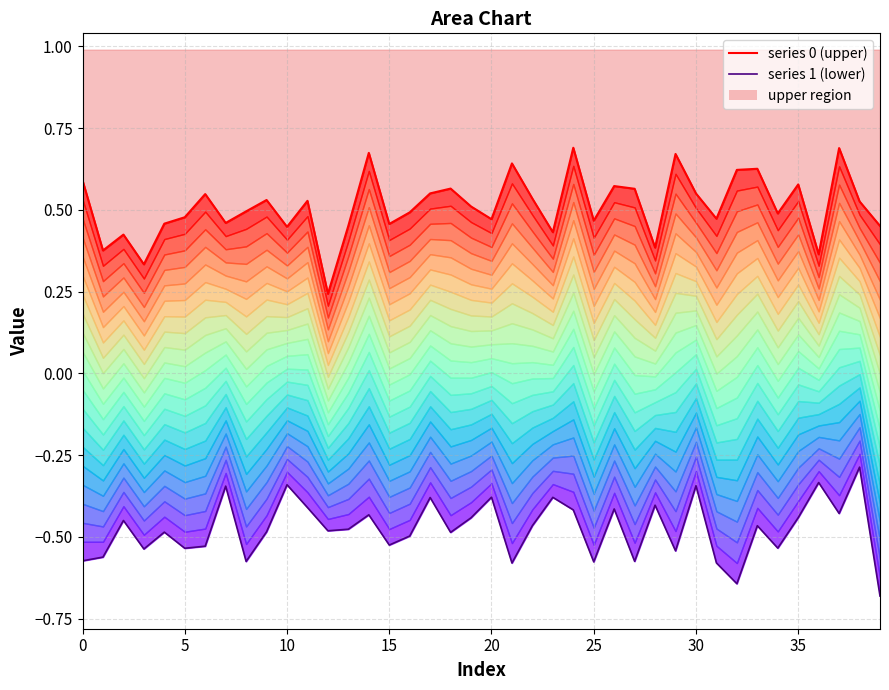

The value of series 1 (lower) at 30 is -0.3. True or false?

True